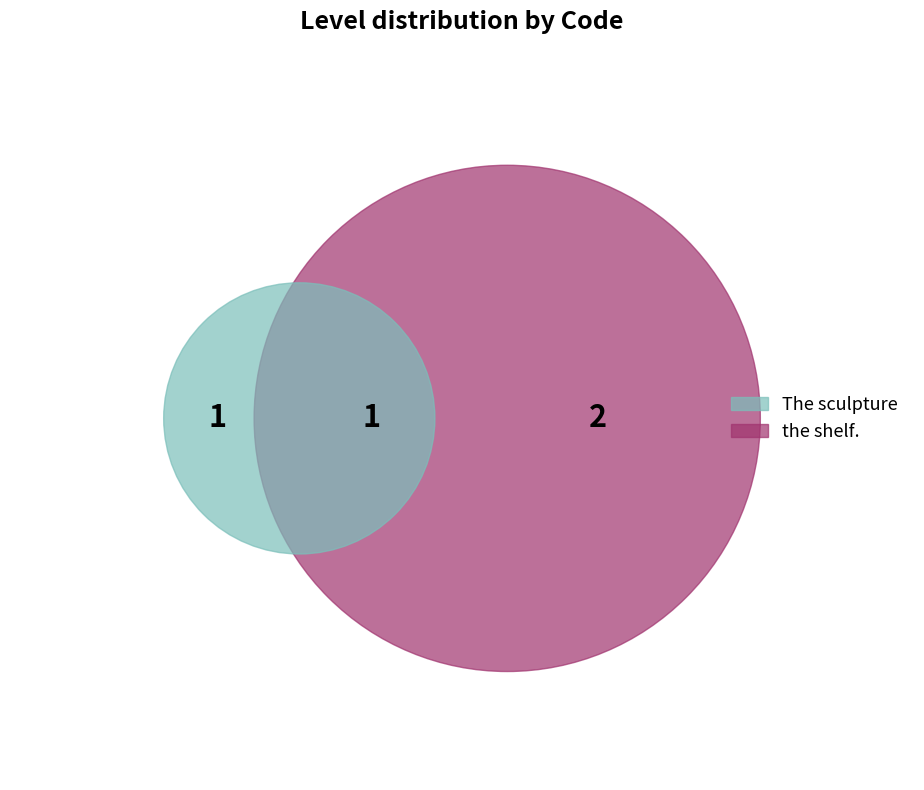

Rank the categories by value from lowest to highest.

The sculpture, the shelf.